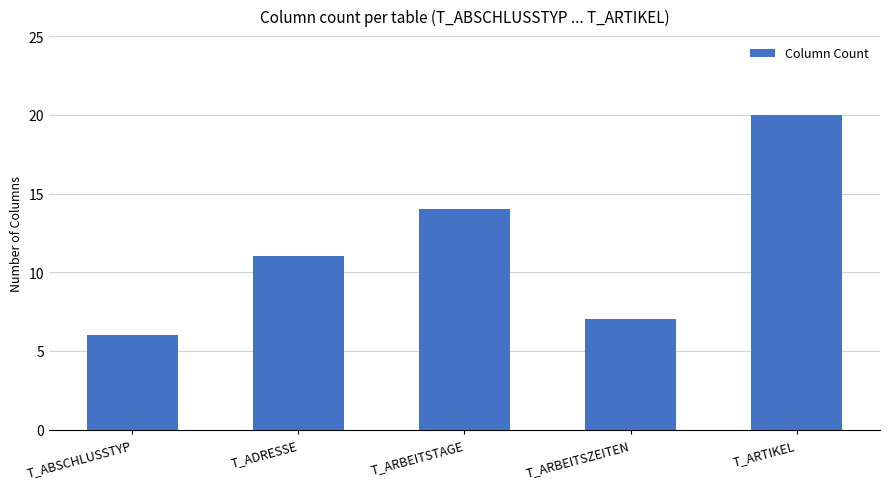

True or false: the data shows 6 at T_ADRESSE.

False